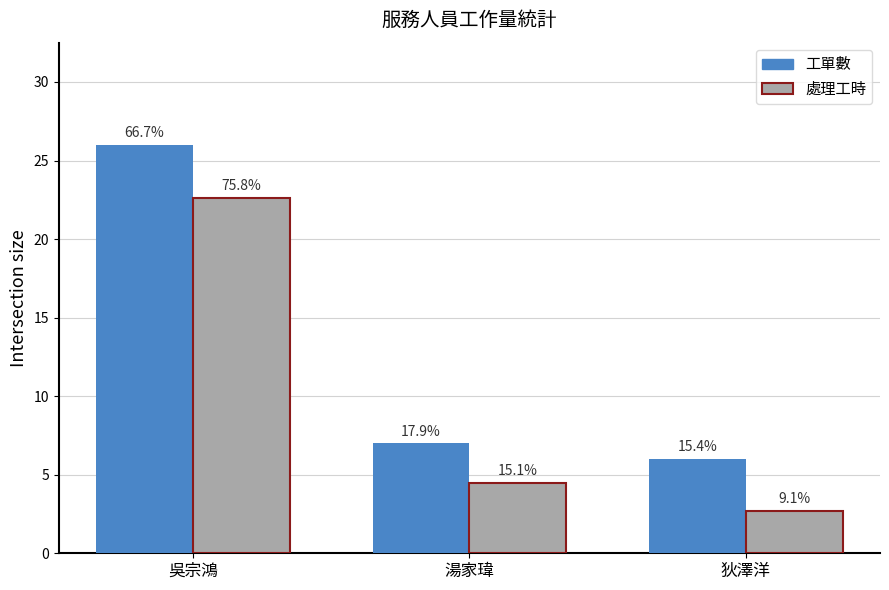

What is the sum of the 處理工時 values at 湯家瑋 and 狄澤洋?

7.2